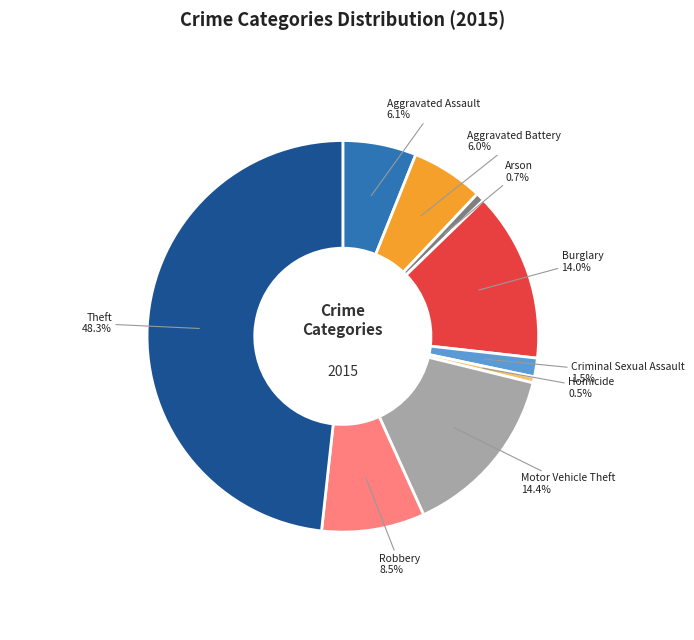

What is the largest slice in the pie chart?

Theft